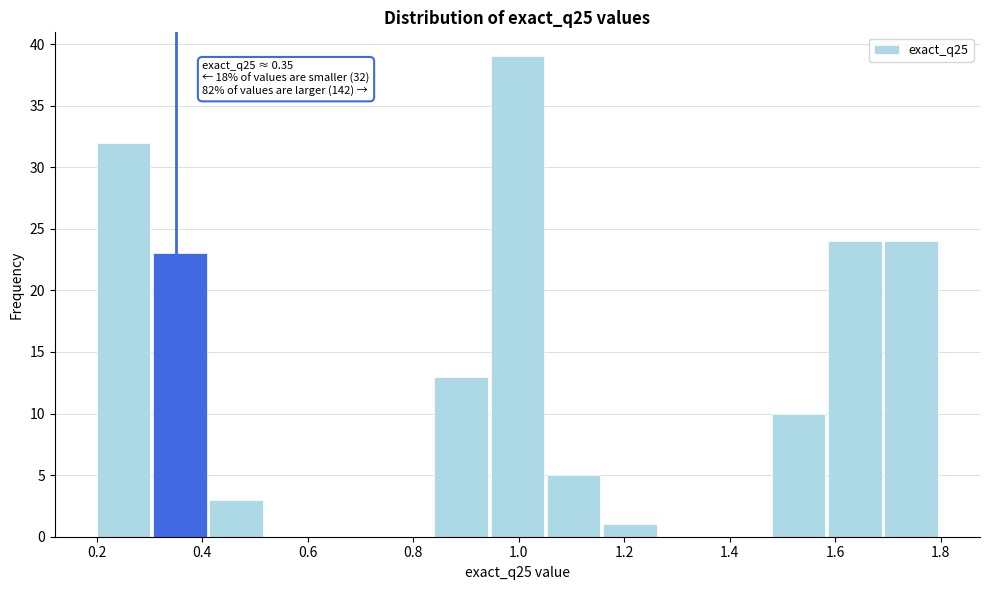

Which range on the x-axis has the tallest bar?

0.94 to 1.06